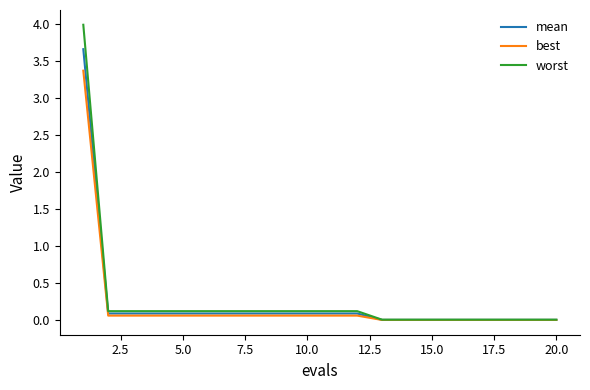

Which series has the largest range (max minus min)?

worst